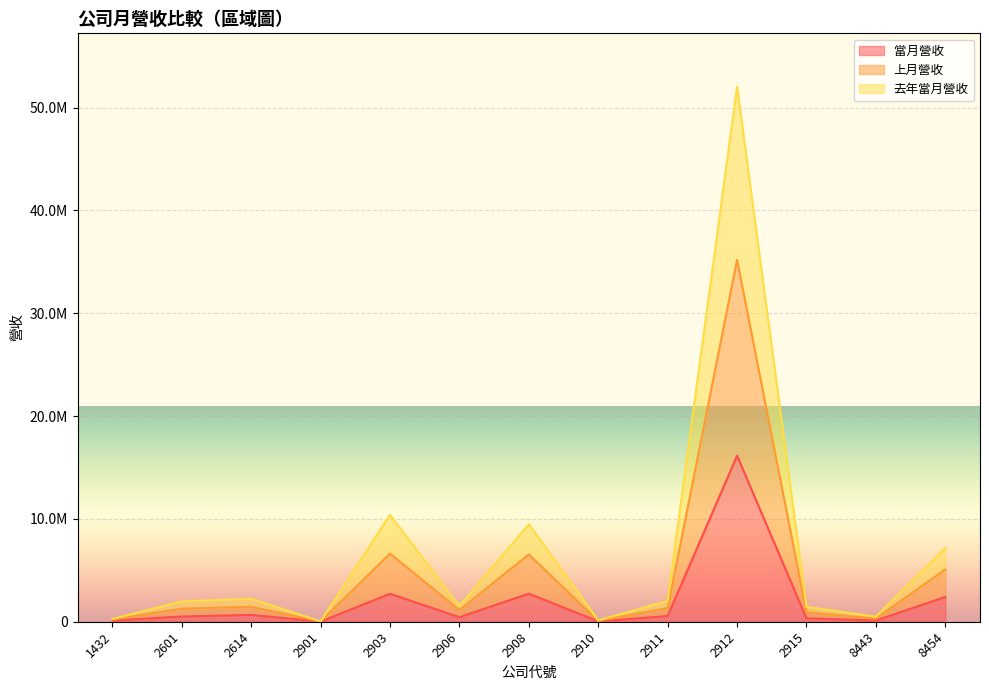

At which category is the sum across all series the highest?

2912